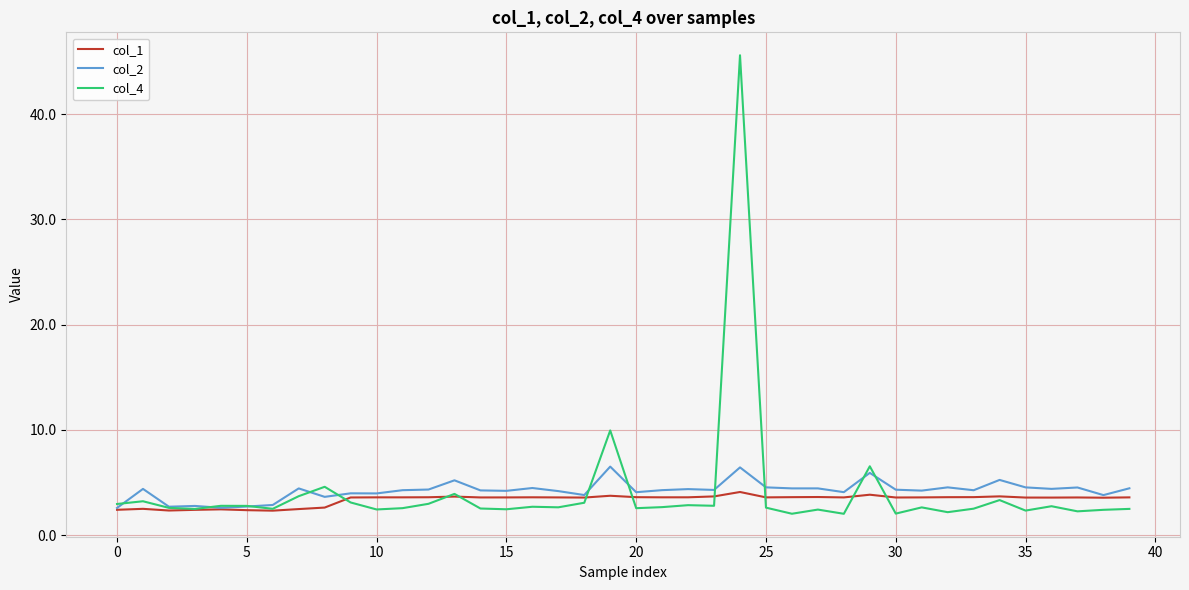

True or false: col_4 has more than 1 interior local peaks.

True